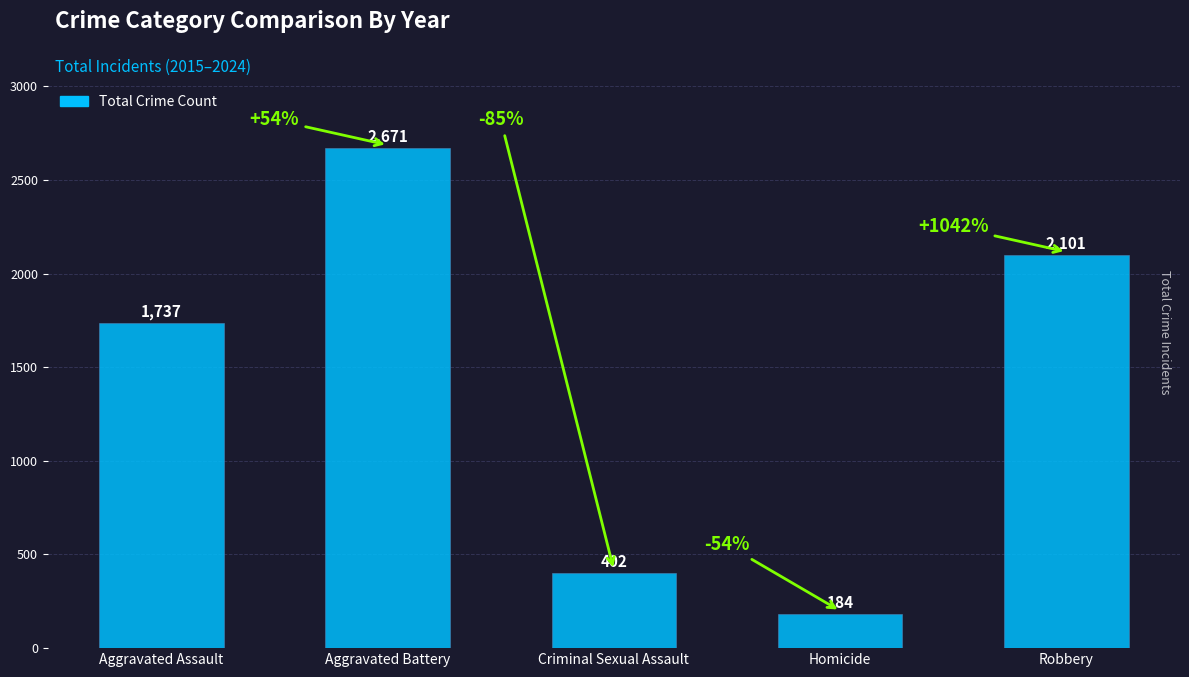

List the labels in order of value, smallest first.

Homicide, Criminal Sexual Assault, Aggravated Assault, Robbery, Aggravated Battery